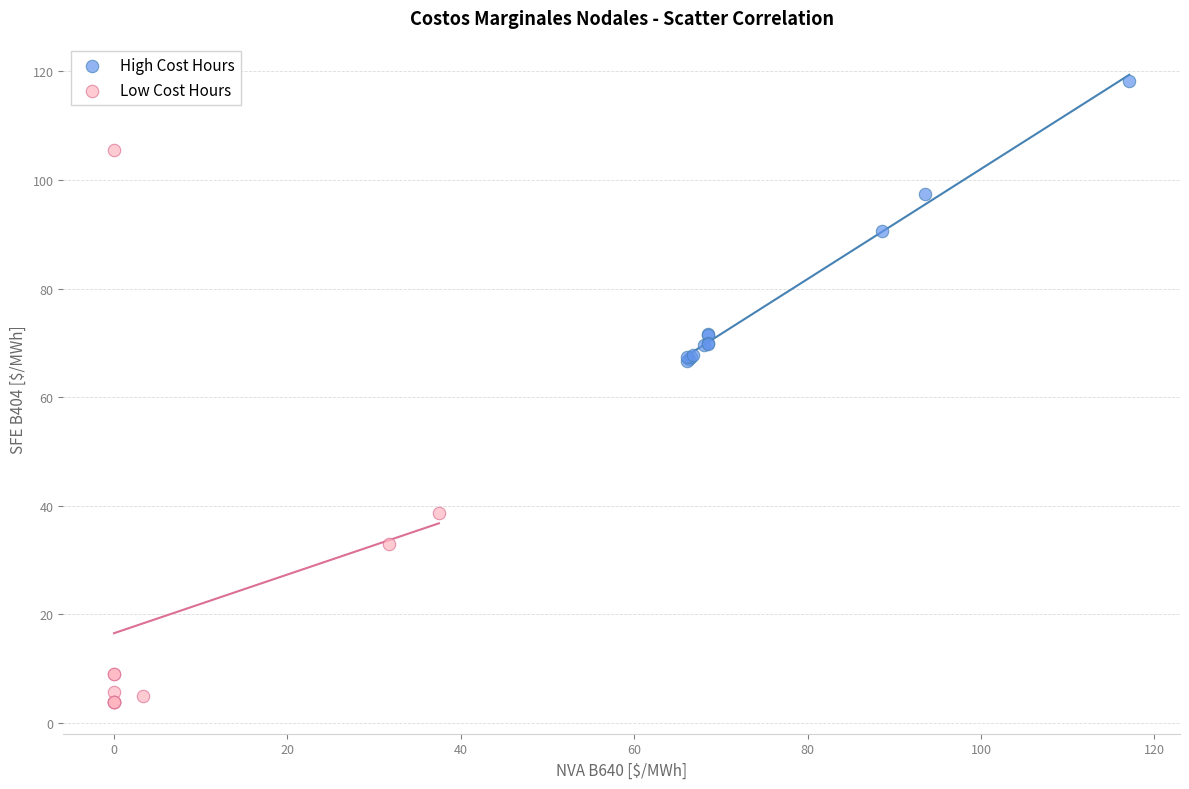

Which series contains the lowest Y value?

Low Cost Hours